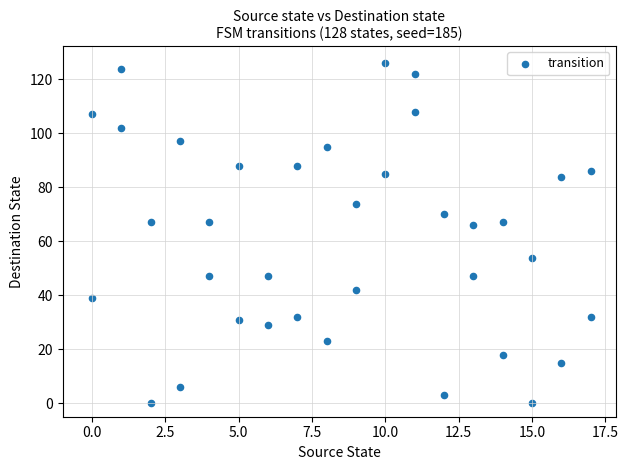

What is the range of Y values (max minus min)?

126